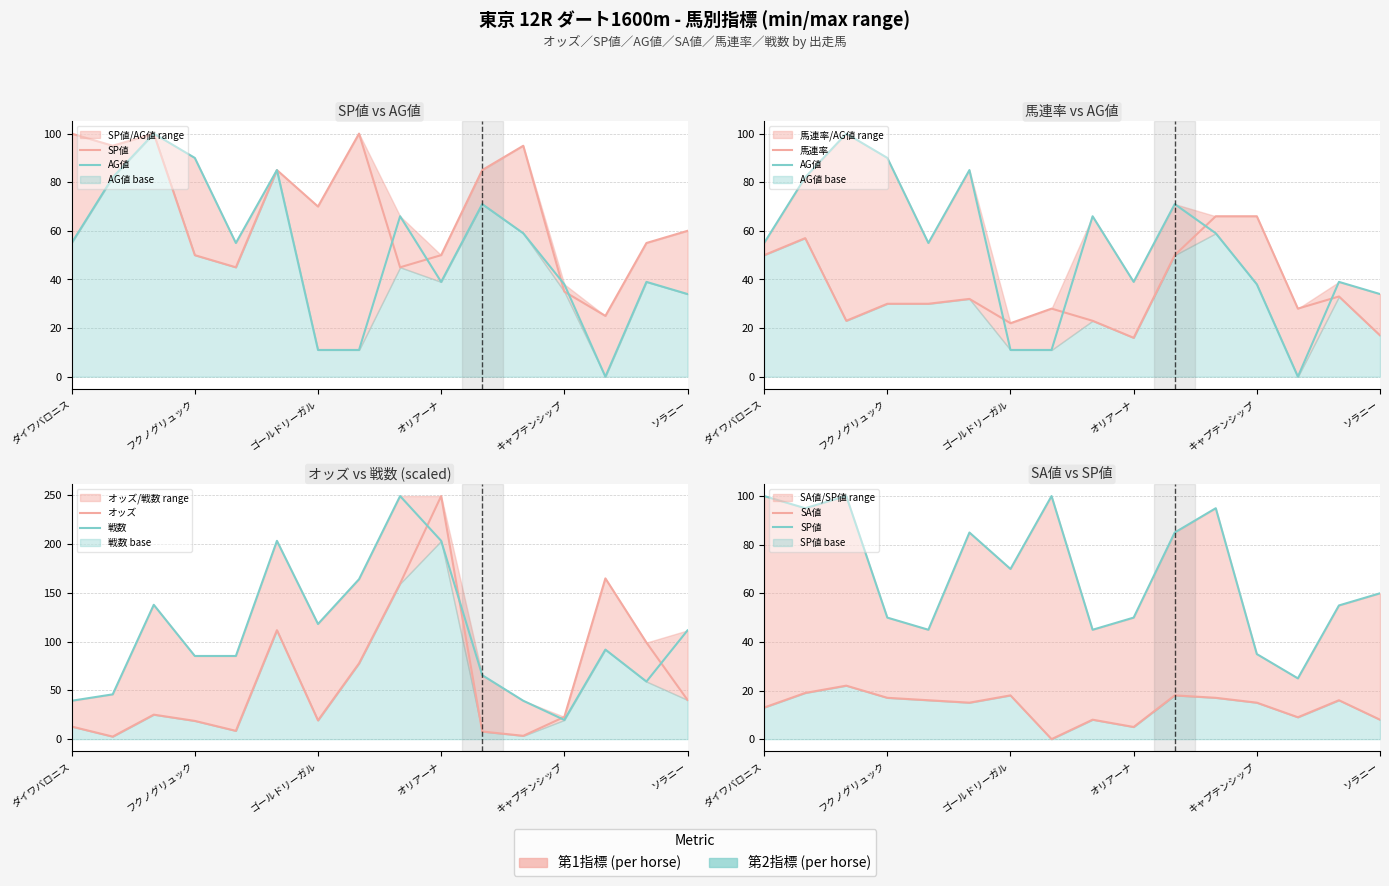

Reading left to right, list all the values displayed in this chart.

SP値: 100.0	95.0	100.0	50.0	45.0	85.0	70.0	100.0	45.0	50.0	85.0	95.0	35.0	25.0	55.0	60.0
AG値: 55.0	82.0	100.0	90.0	55.0	85.0	11.0	11.0	66.0	39.0	71.0	59.0	38.0	0.0	39.0	34.0
馬連率: 50.0	57.0	23.0	30.0	30.0	32.0	22.0	28.0	23.0	16.0	50.0	66.0	66.0	28.0	33.0	17.0
オッズ: 12.9	2.6	25.1	18.7	8.5	111.7	19.2	77.7	159.5	249.2	7.8	3.4	22.8	164.8	99.0	40.2
戦数: 39.3	45.9	137.7	85.3	85.3	203.3	118.0	163.9	249.2	203.3	65.6	39.3	19.7	91.8	59.0	111.5
SA値: 13.0	19.0	22.0	17.0	16.0	15.0	18.0	0.0	8.0	5.0	18.0	17.0	15.0	9.0	16.0	8.0